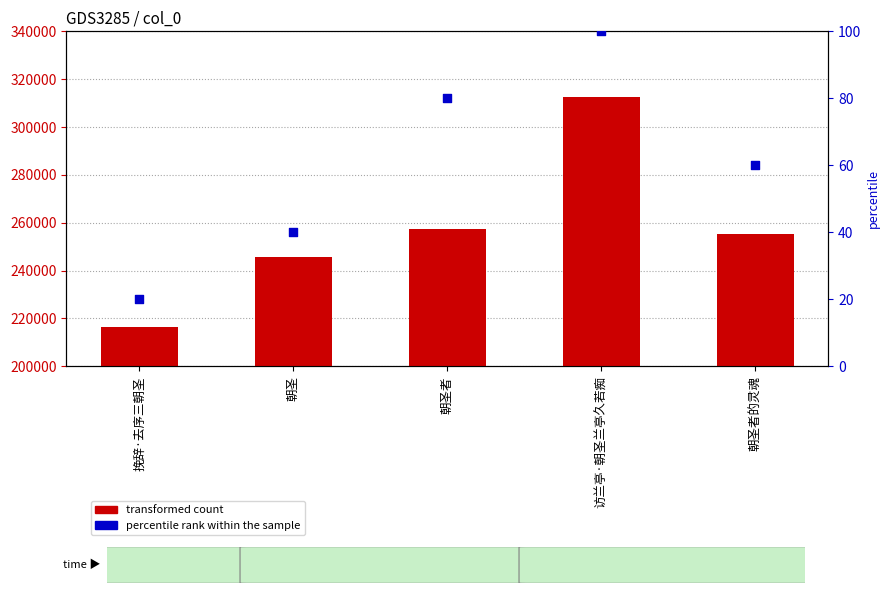

Which series contains the highest Y value?

transformed count